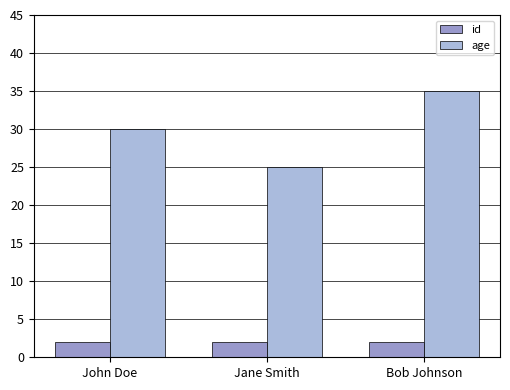

At which category is the sum across all series the highest?

Bob Johnson